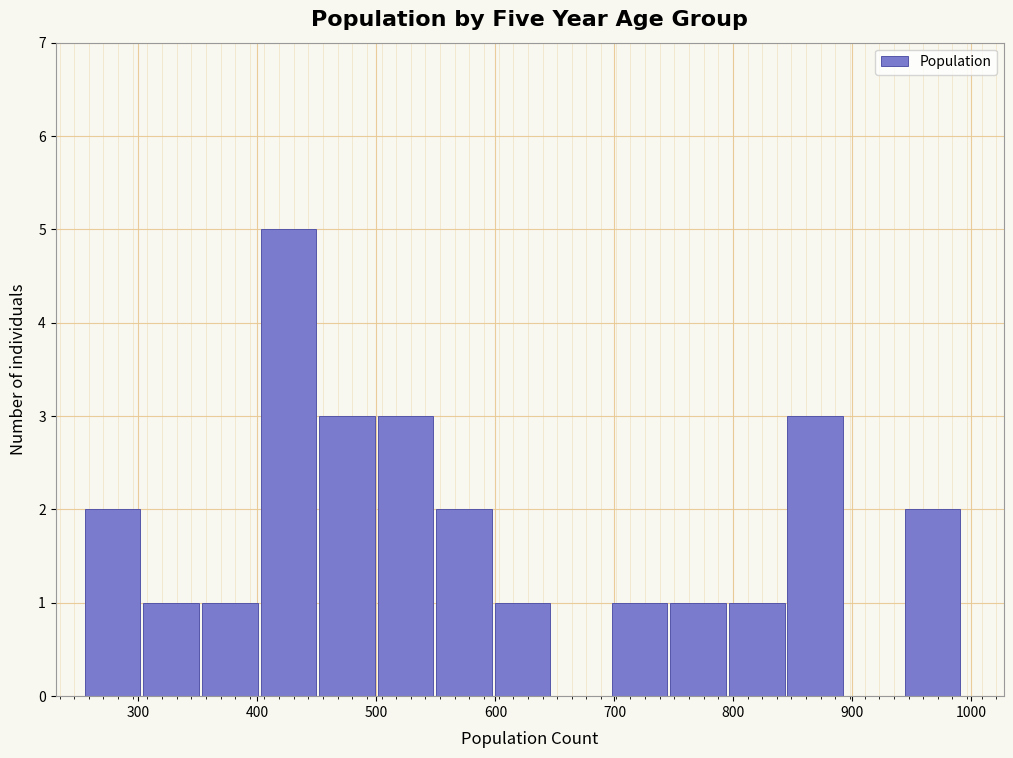

Reading left to right, list every bar in this chart as the range it spans on the x-axis followed by its height. Neither the bar edges nor the heights are printed on the chart, so give them approximately, as read against the axes.

260 to 300: 2
300 to 350: 1
350 to 400: 1
400 to 450: 5
450 to 500: 3
500 to 550: 3
550 to 600: 2
600 to 650: 1
650 to 700: 0
700 to 750: 1
750 to 800: 1
800 to 850: 1
850 to 890: 3
890 to 940: 0
940 to 990: 2